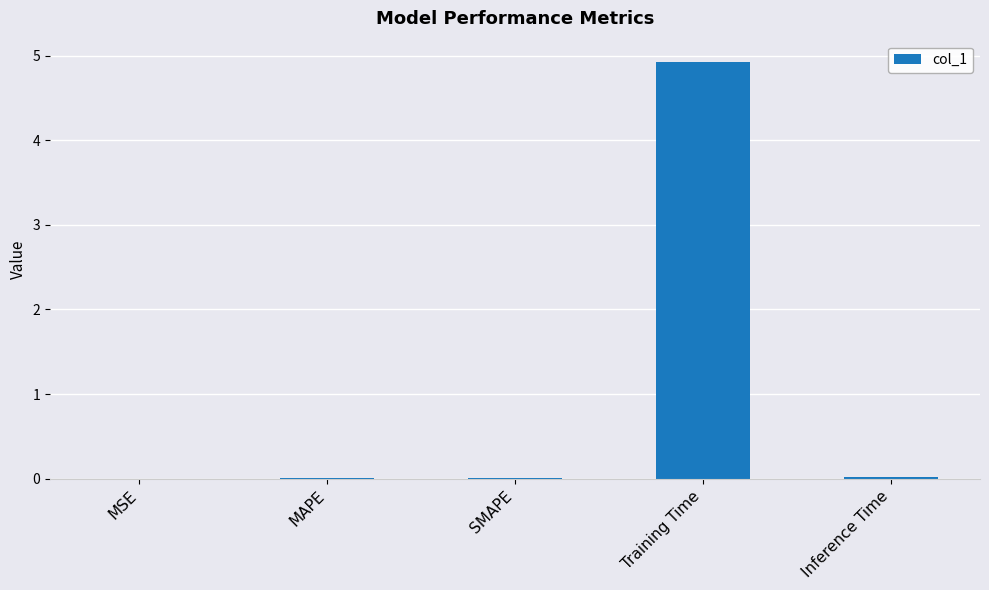

The chart shows a value of 0.0 at SMAPE. True or false?

True